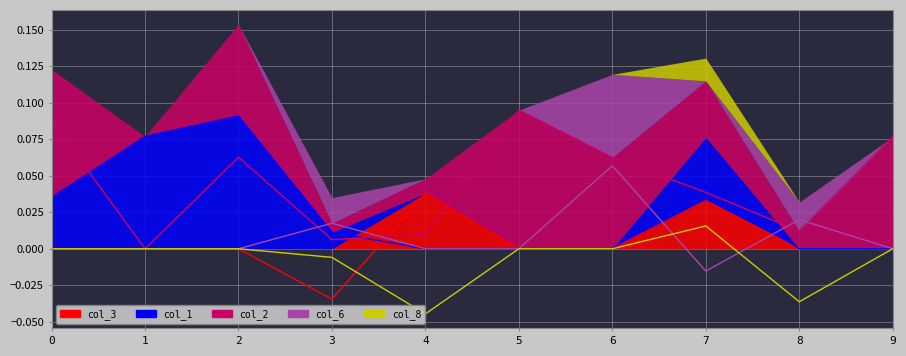

What is the difference between the maximum and minimum values in the col_3 series?

0.1